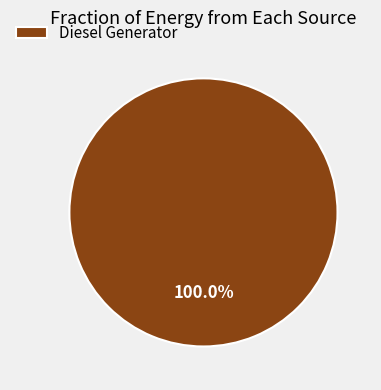

Which slice represents more than half of the pie?

Diesel Generator